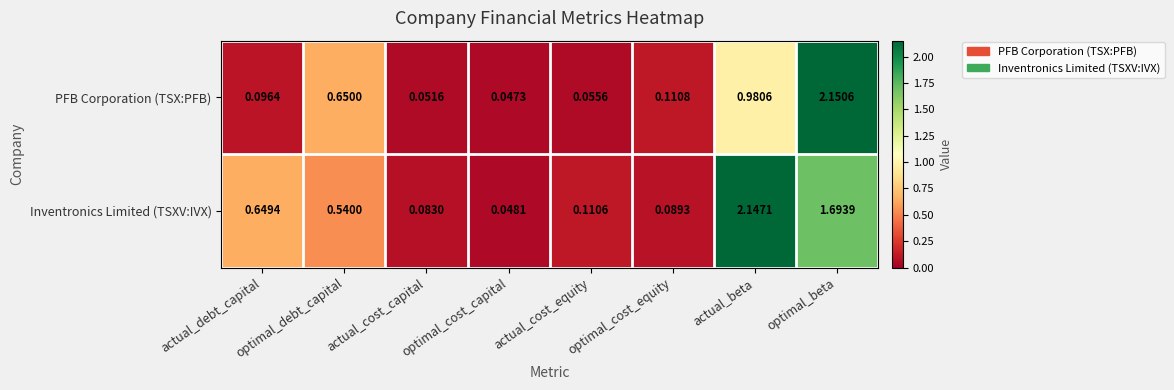

At which label does PFB Corporation (TSX:PFB) reach its minimum?

optimal_cost_capital